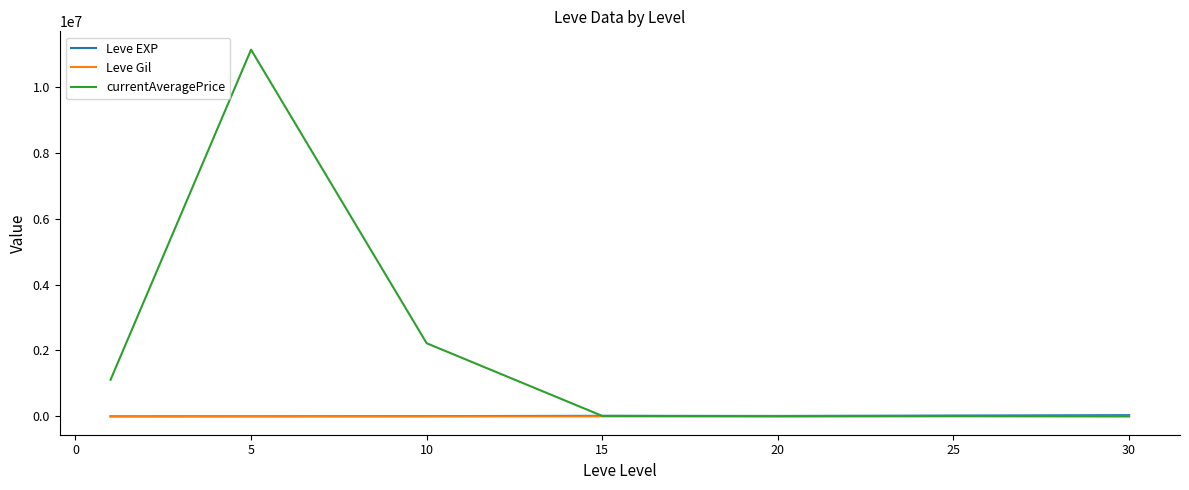

Which series has the largest total across all categories?

currentAveragePrice